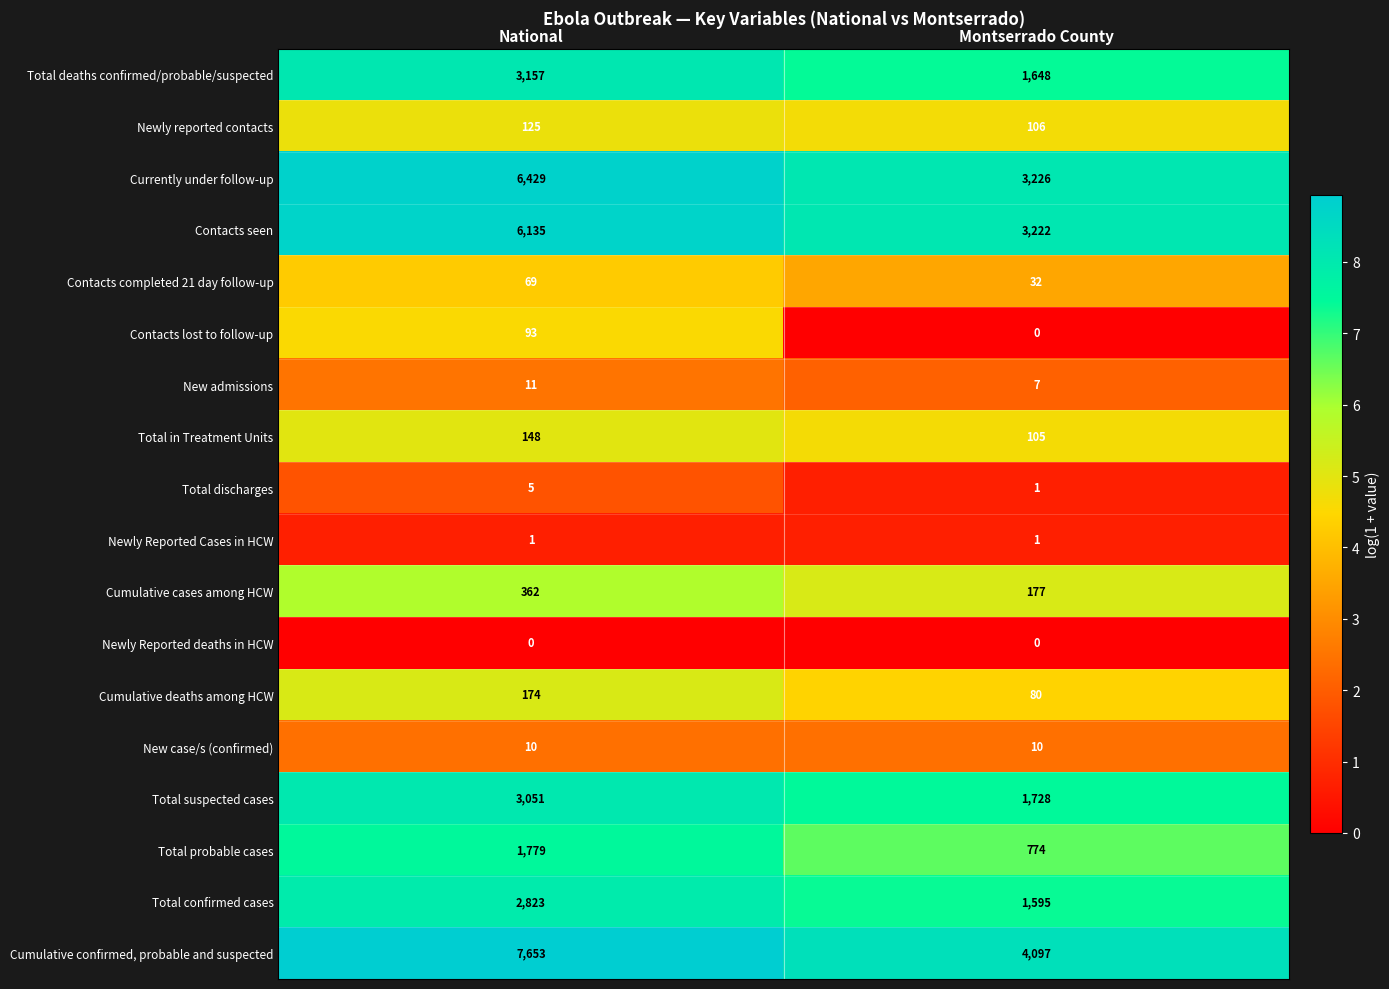

True or false: Contacts lost to follow-up has a value of 93 at National.

True